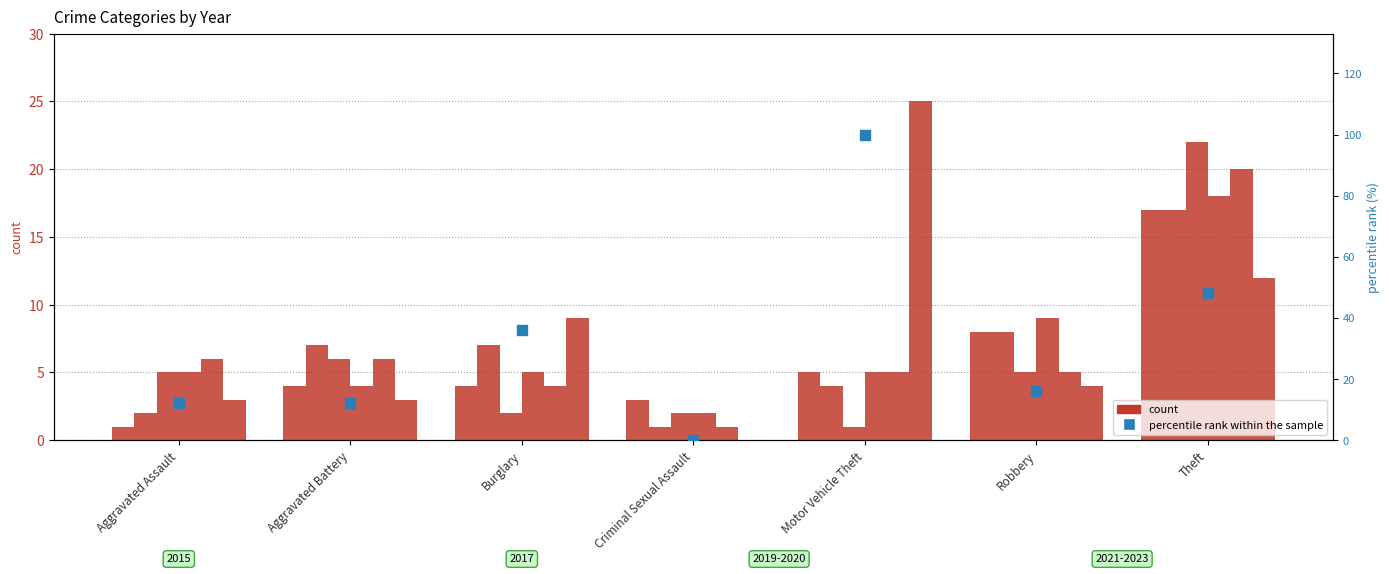

What is the change in value from Burglary to Criminal Sexual Assault?

-36